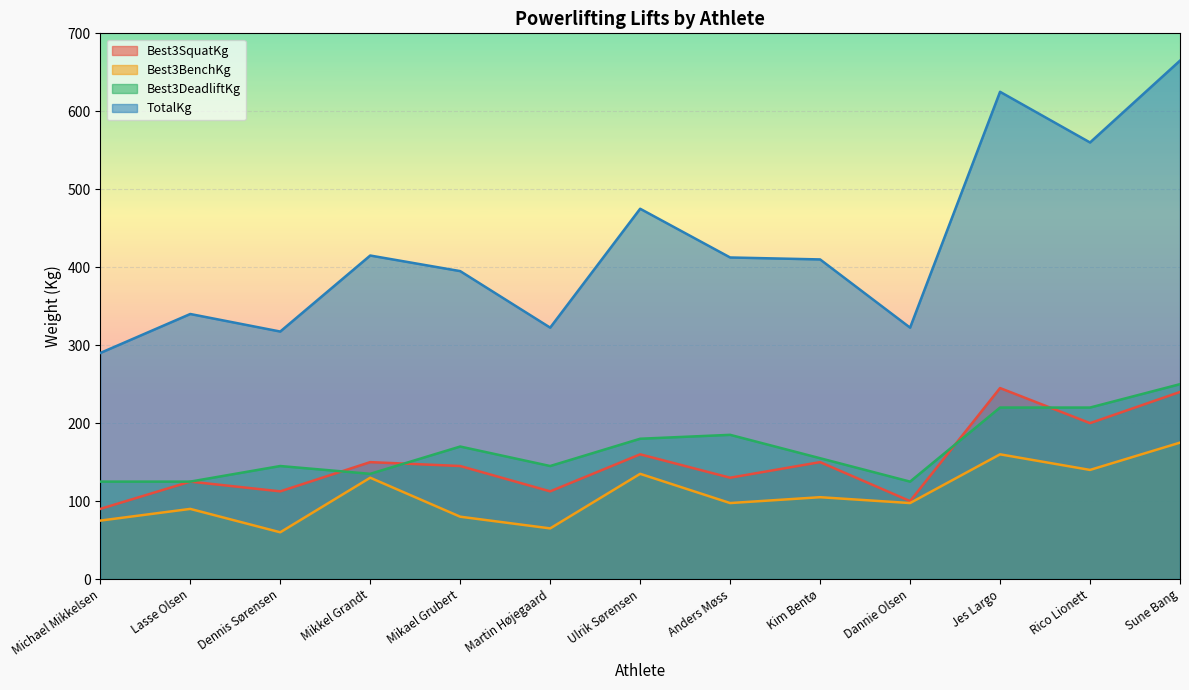

At which category is the sum across all series the highest?

Sune Bang